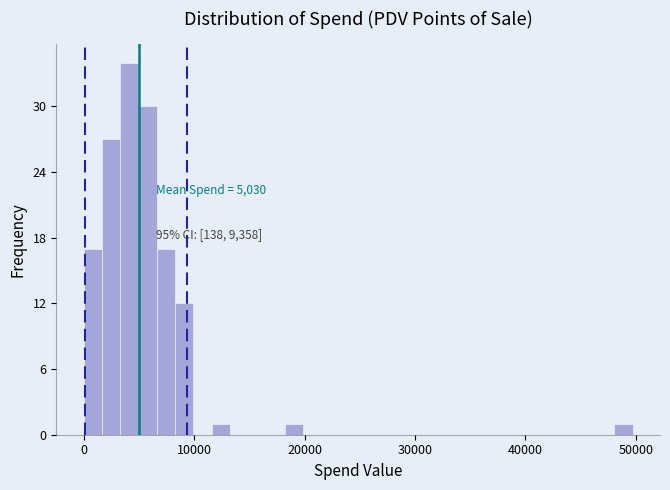

Read against the x-axis, roughly where is the centre of the tallest bar?

4000